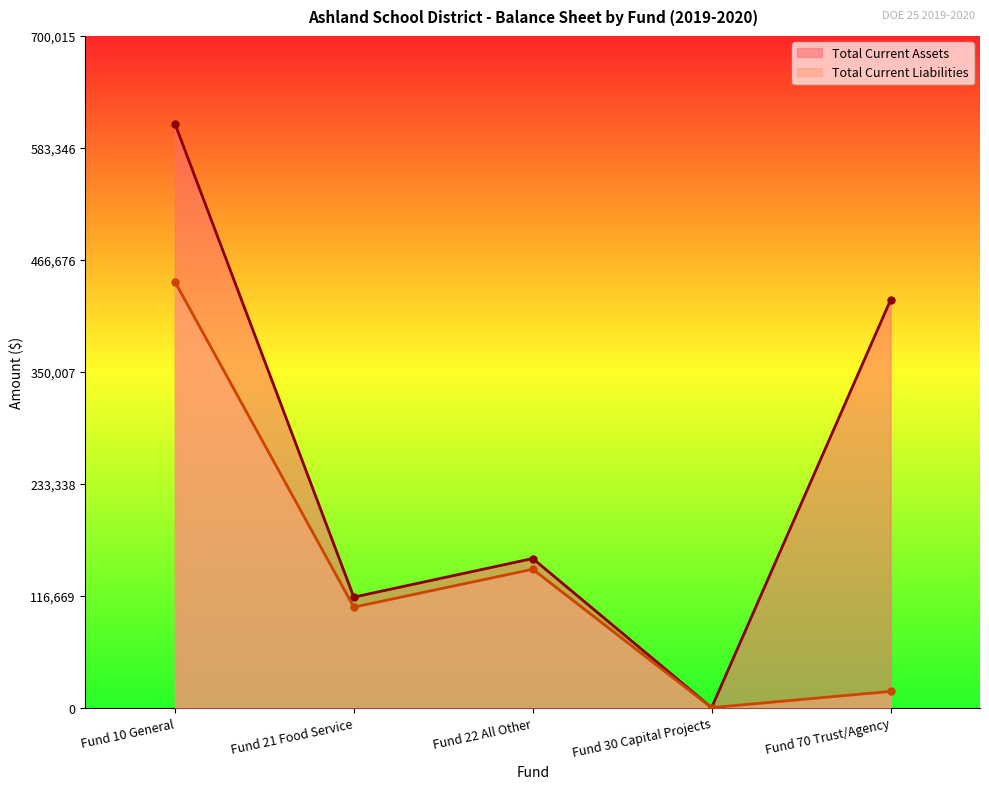

True or false: Total Current Liabilities and Total Current Assets cross at least once.

False